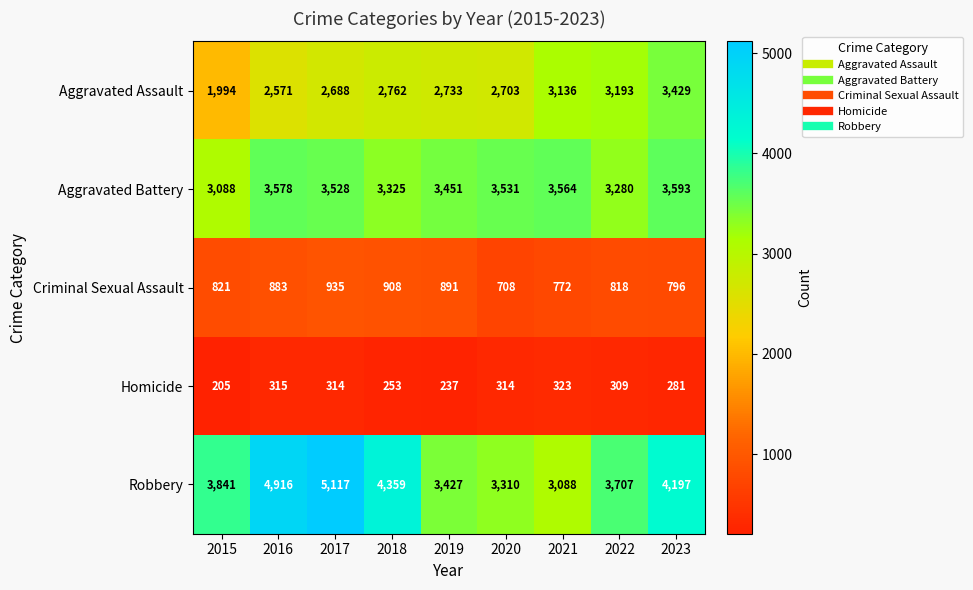

At which category is the sum across all series the highest?

2017